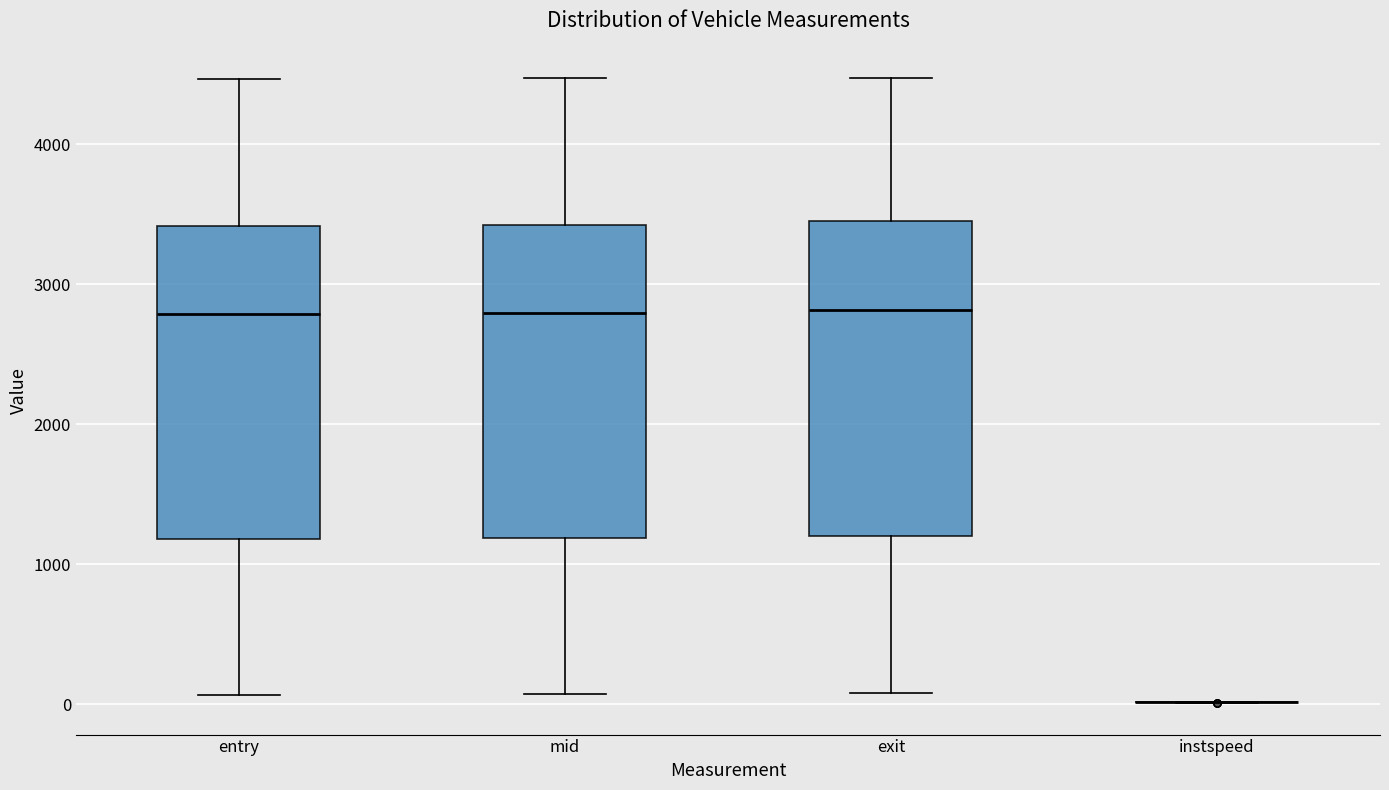

Where is the upper edge of the box for entry on the y-axis? The values are not printed on the chart, so give them approximately, as read against the axis.

3400